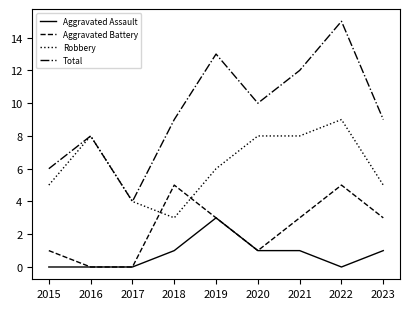

What is the lowest value of the Robbery series?

3